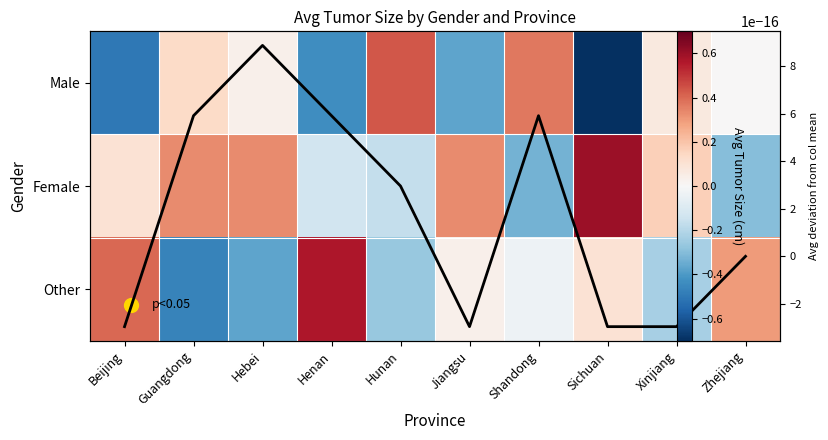

At which label does Other reach its peak?

Henan